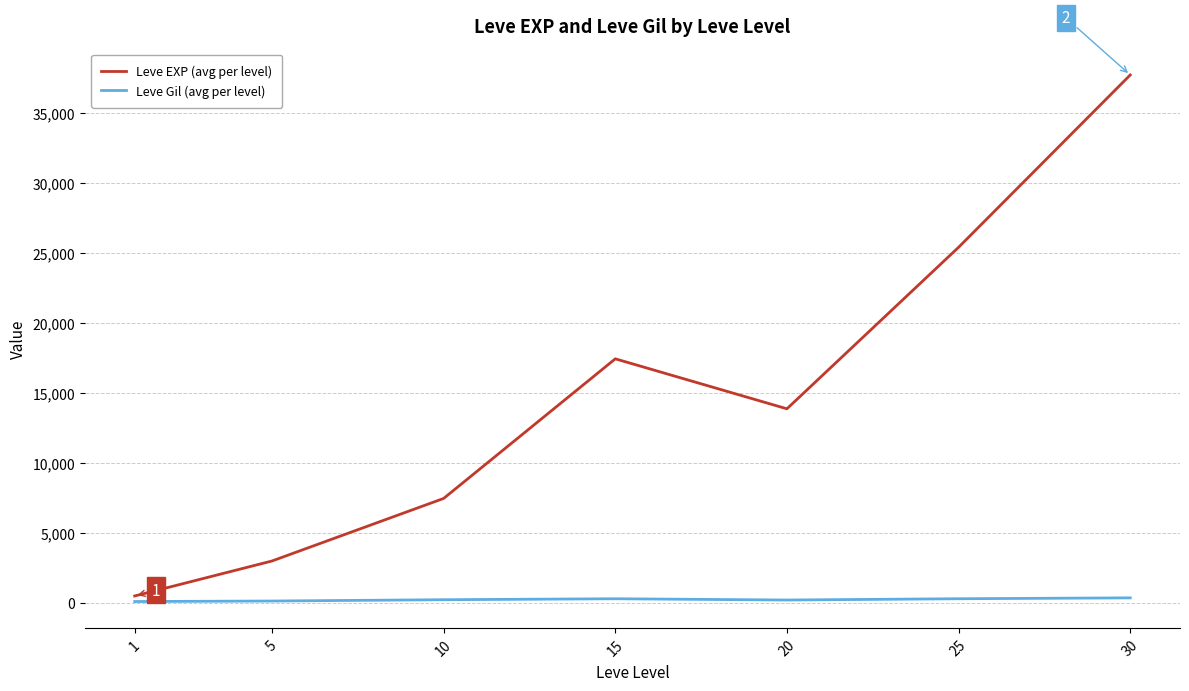

Which series changed the most between 5 and 10?

Leve EXP (avg per level)